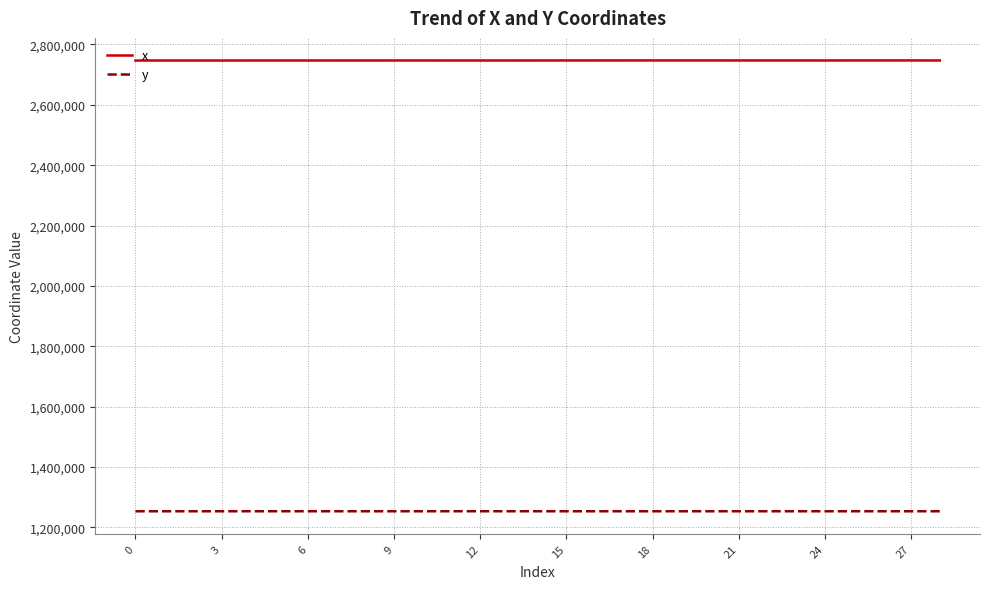

What are all the series names shown in the legend?

x, y